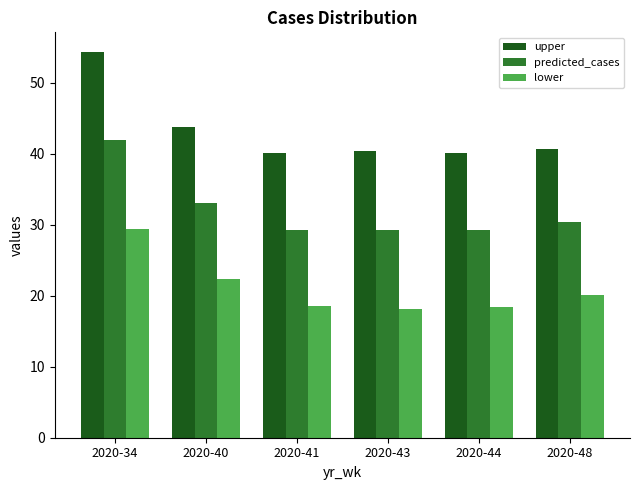

Which series has the largest range (max minus min)?

upper